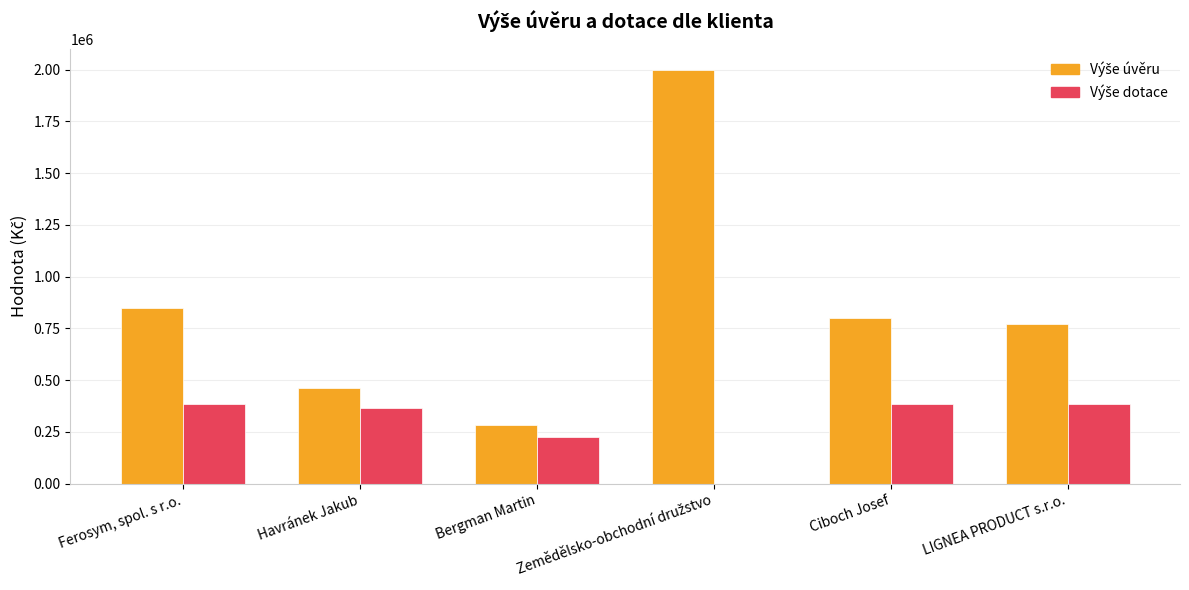

How many data points does each series have?

6